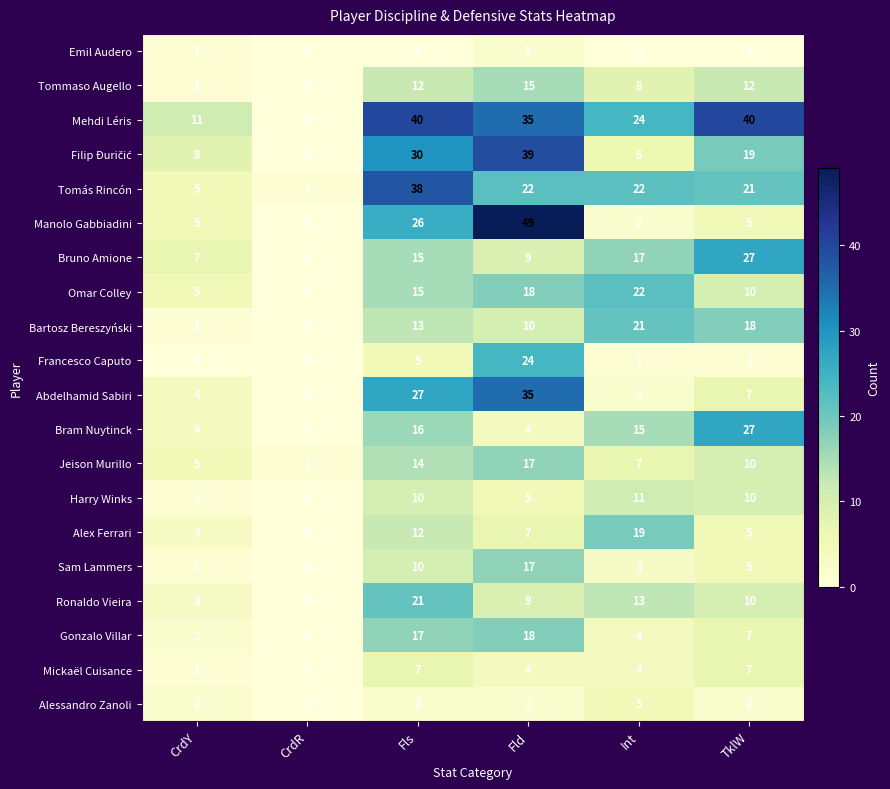

What is the difference between the highest and lowest values at Int?

24